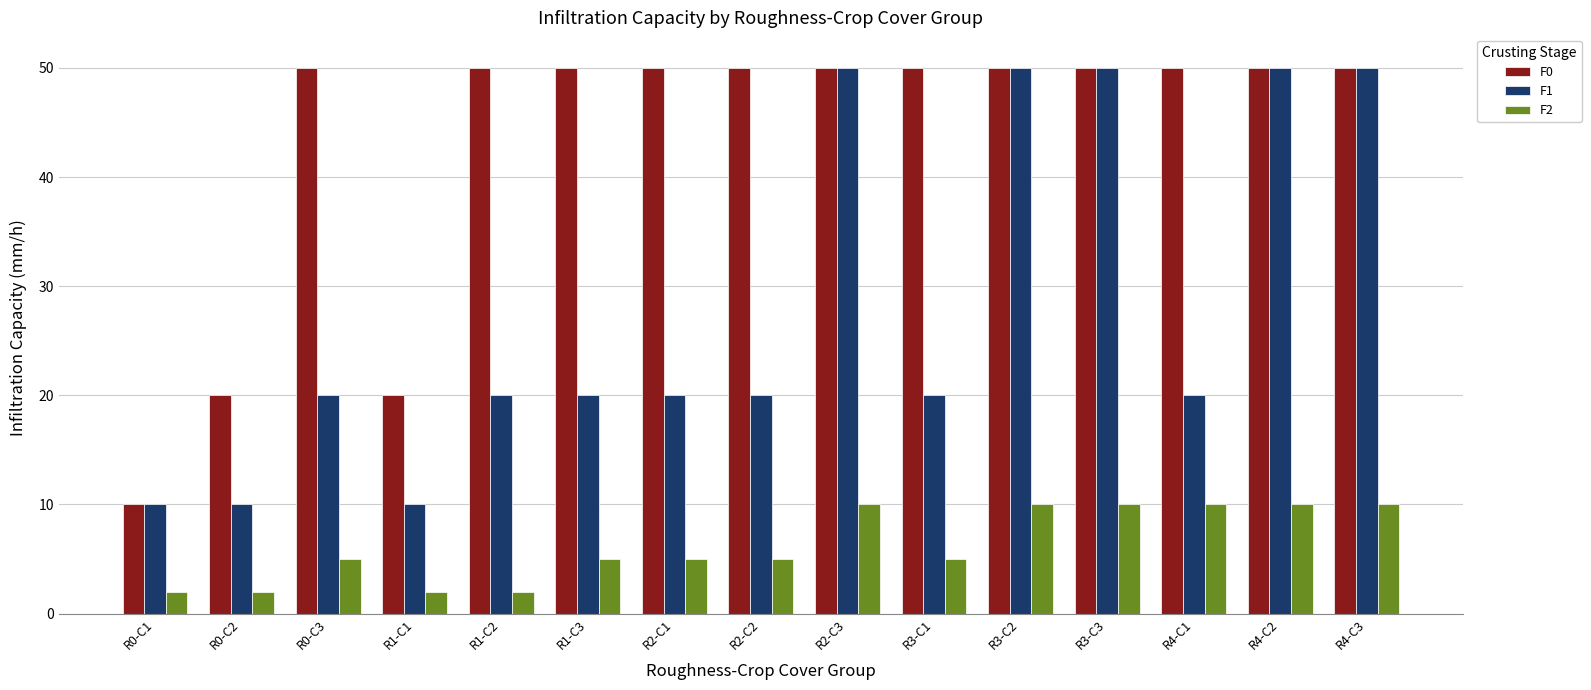

What is the value of the F1 bar at the 2nd from the left?

10